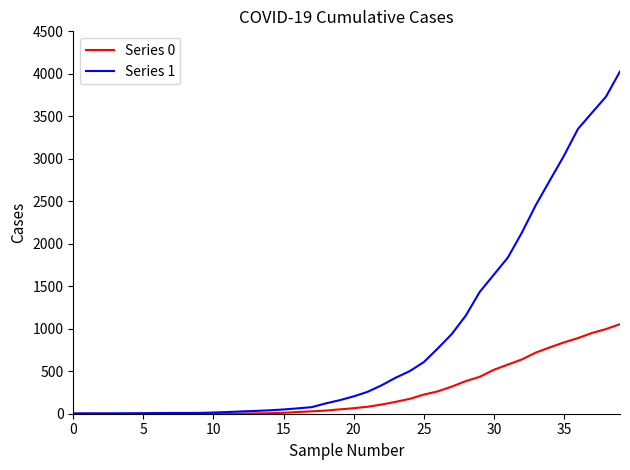

Which series has the largest range (max minus min)?

Series 1